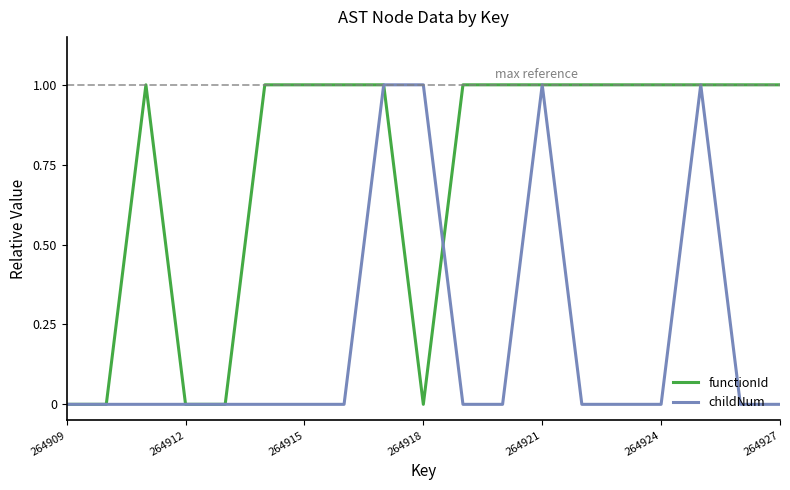

How many lines are shown in the chart?

2